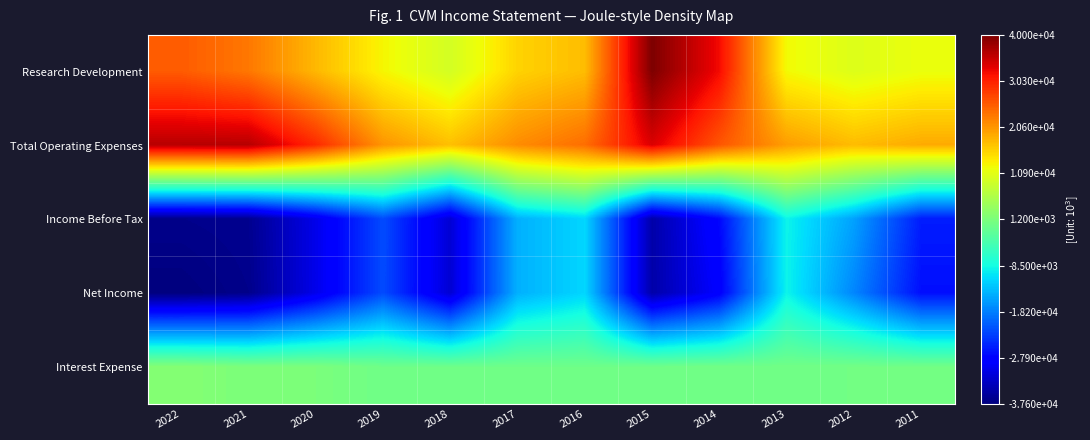

Which has a higher value, 2022 or 2011?

2022